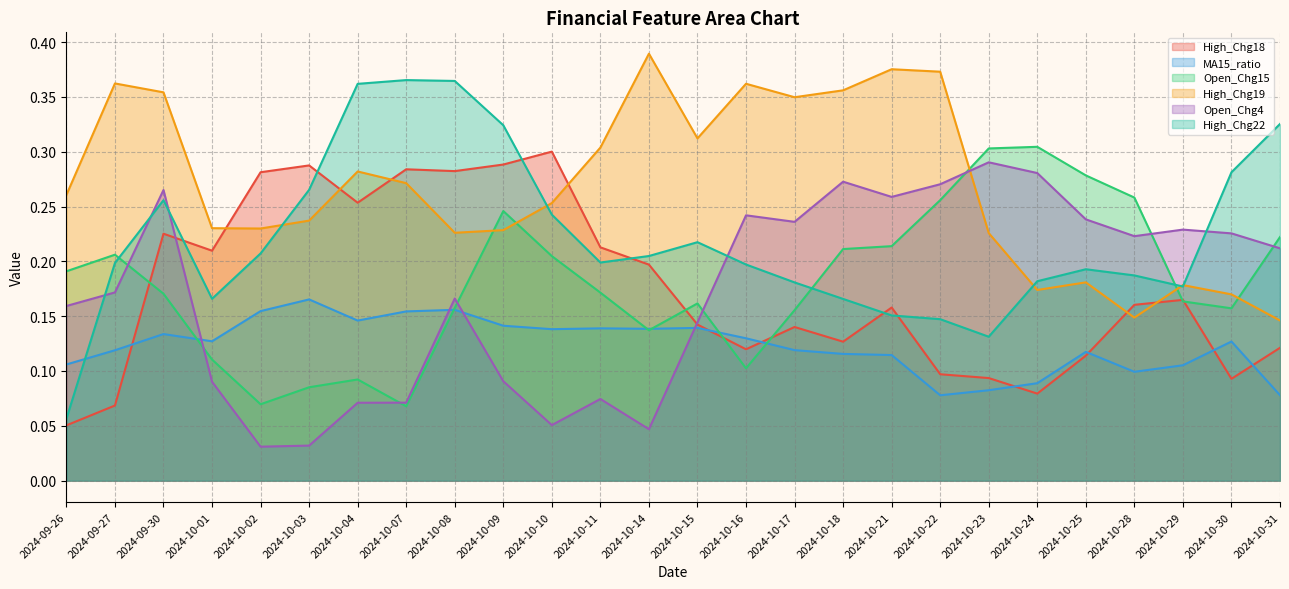

Where do High_Chg22 and High_Chg19 first cross each other?

2024-10-02 and 2024-10-03